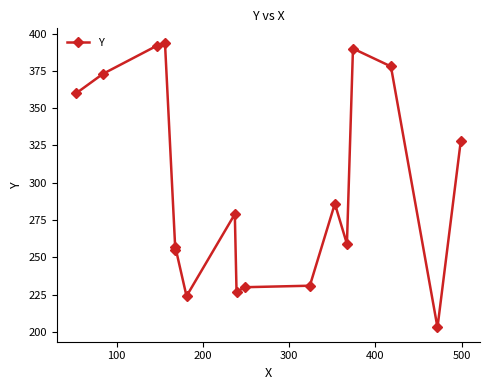

Is this an area chart (filled region under the line)?

No